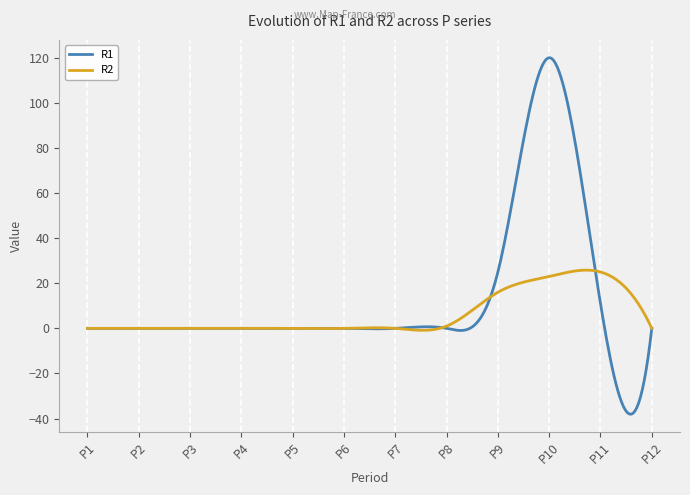

Rank the series by their maximum value, from highest to lowest.

R1, R2